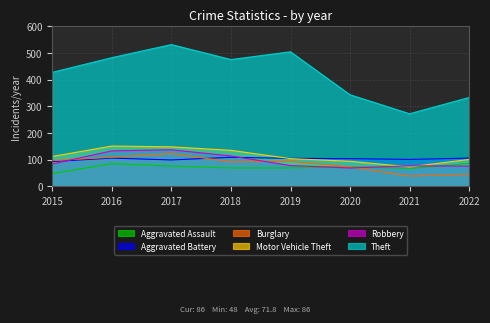

How many series are shown in this chart?

6